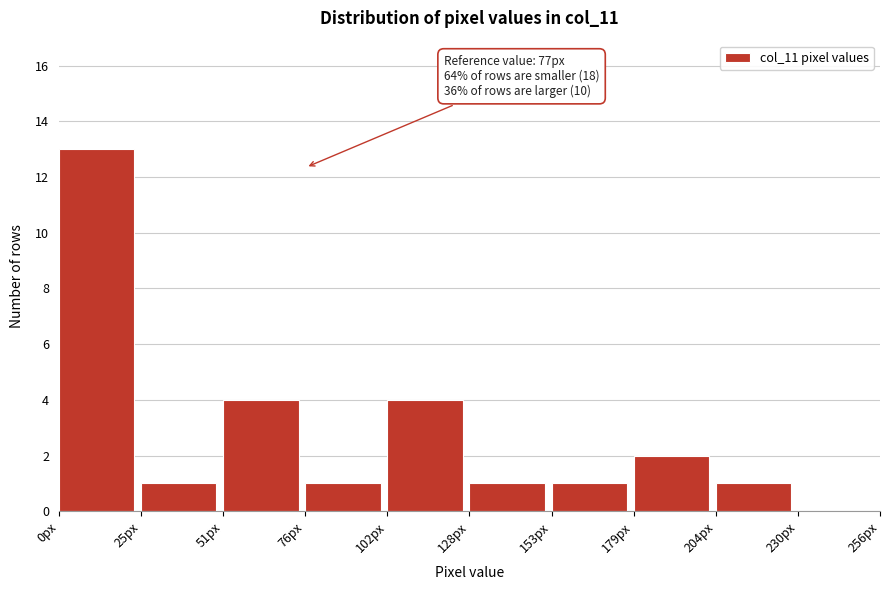

Which range on the x-axis has the tallest bar?

0 to 25